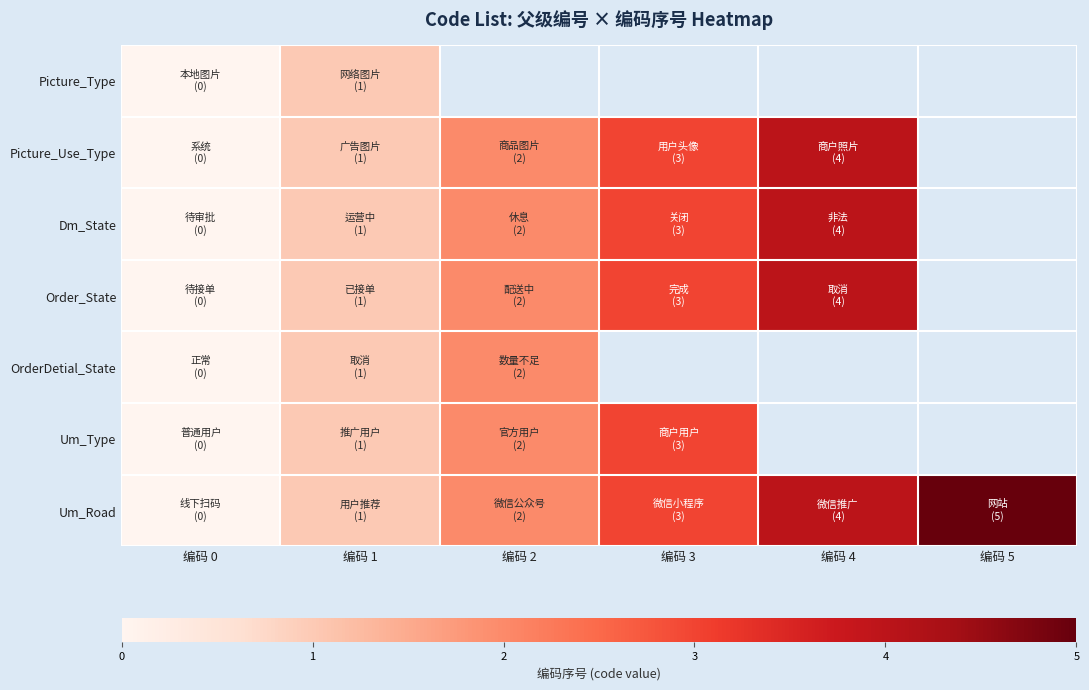

Which series has the widest spread of values?

Um_Road